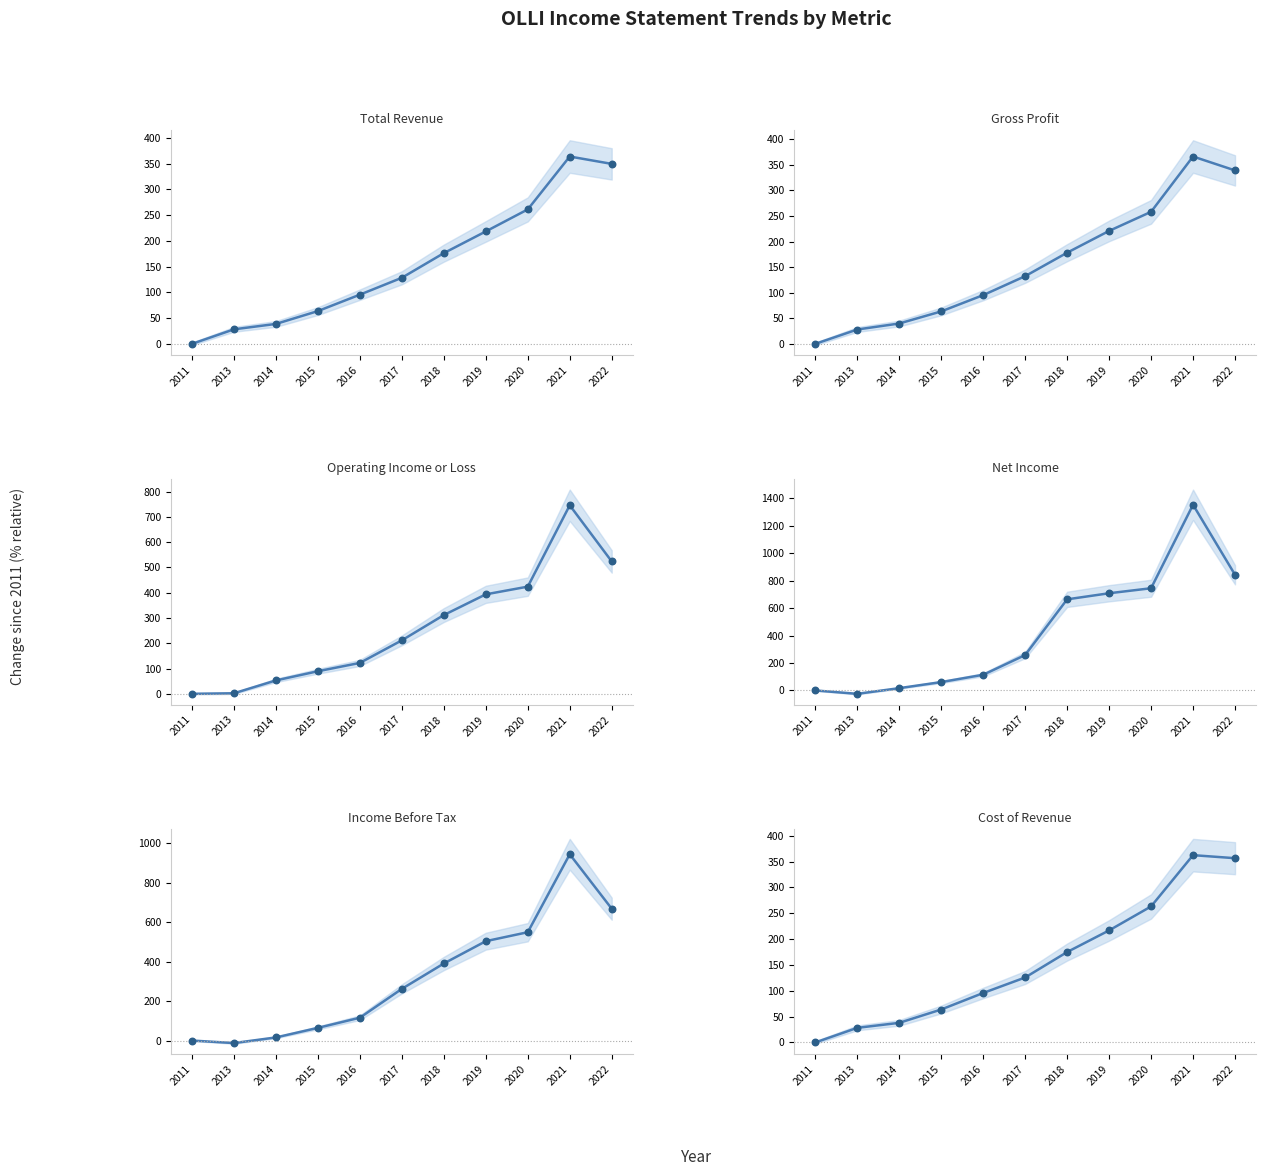

At how many categories does at least one series exceed 1235?

1